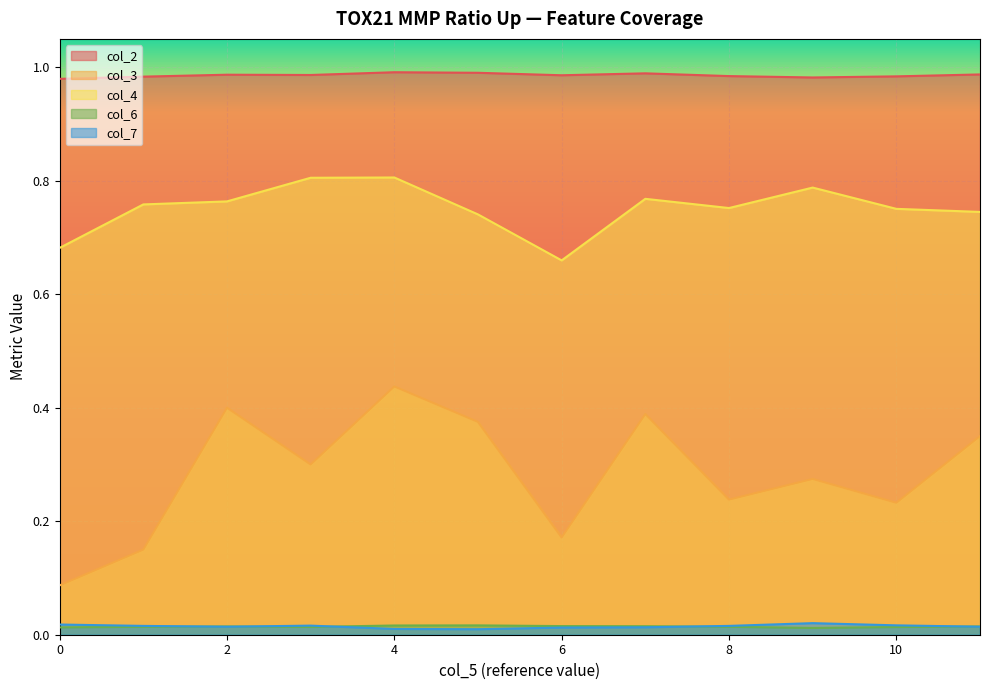

Which series has the largest total across all categories?

col_2